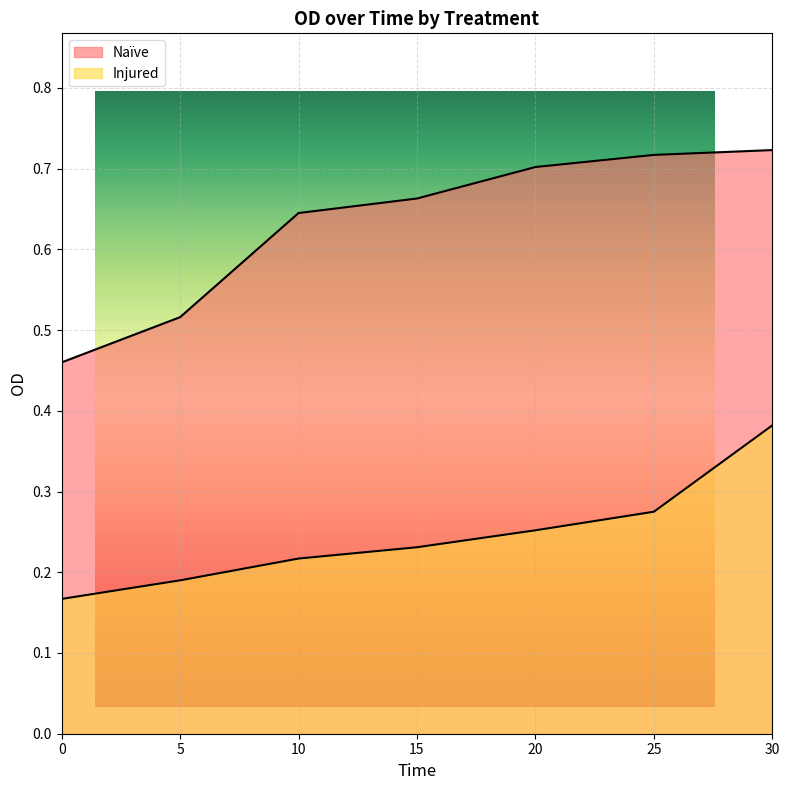

What is the sum of all Injured values?

1.7